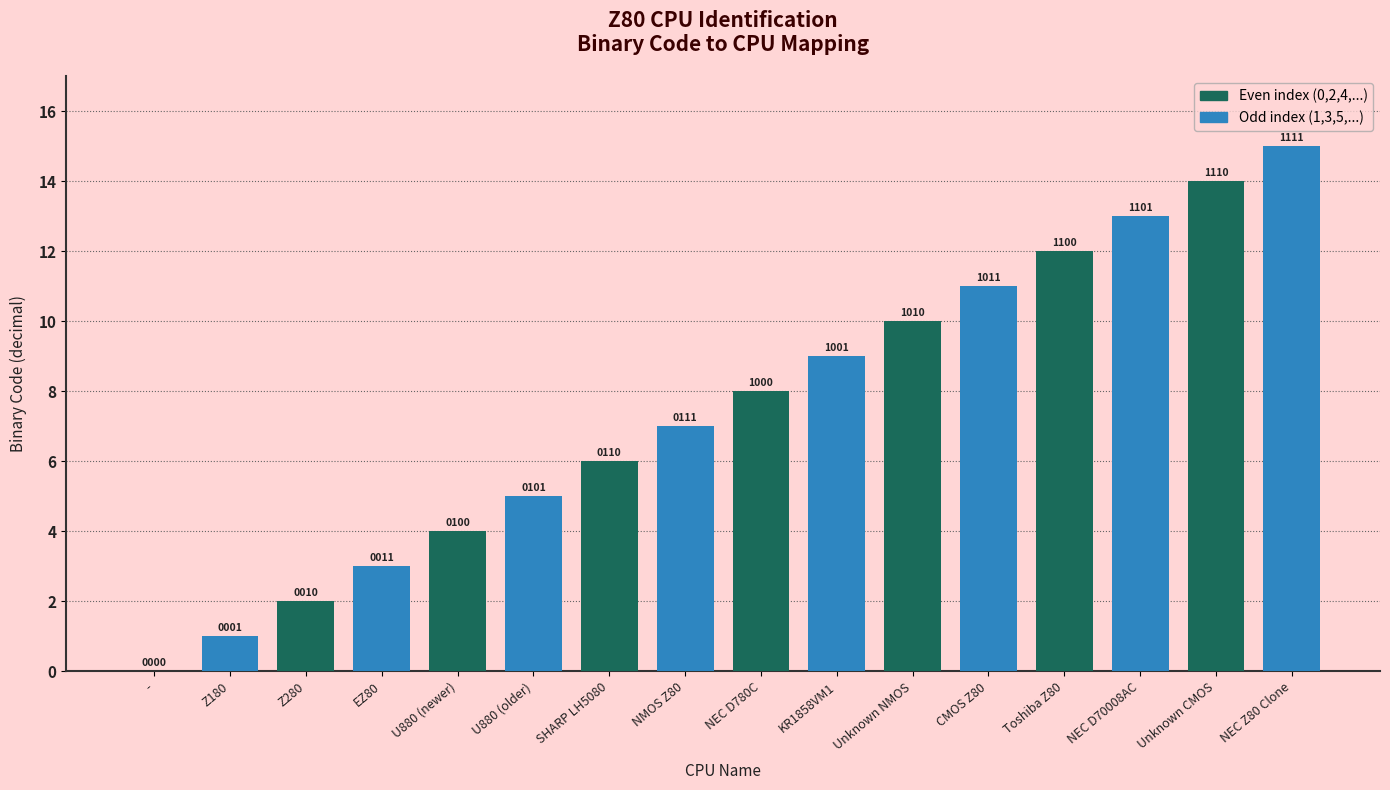

Which has a higher value, NEC D780C or NEC Z80 Clone?

NEC Z80 Clone